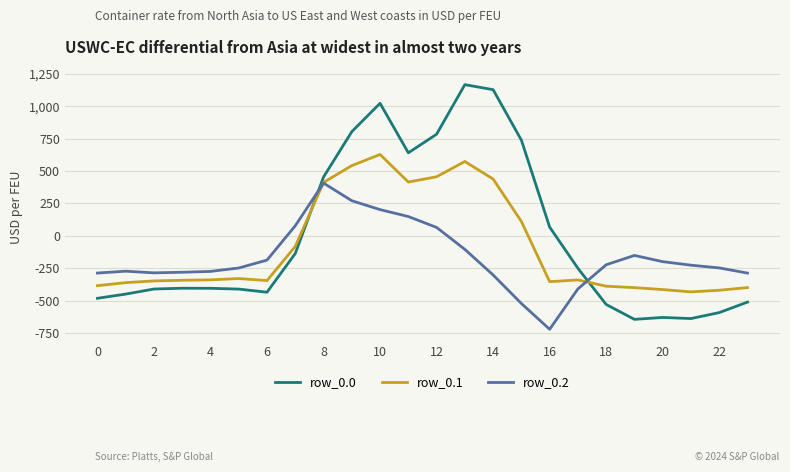

What is the difference between the second highest and second lowest values in the row_0.0 series?

1766.7